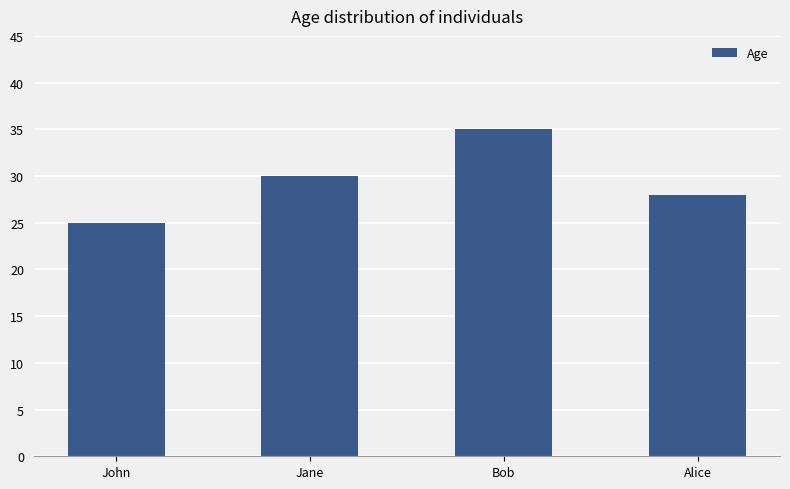

Reading left to right, list all the values displayed in this chart.

John=25	Jane=30	Bob=35	Alice=28